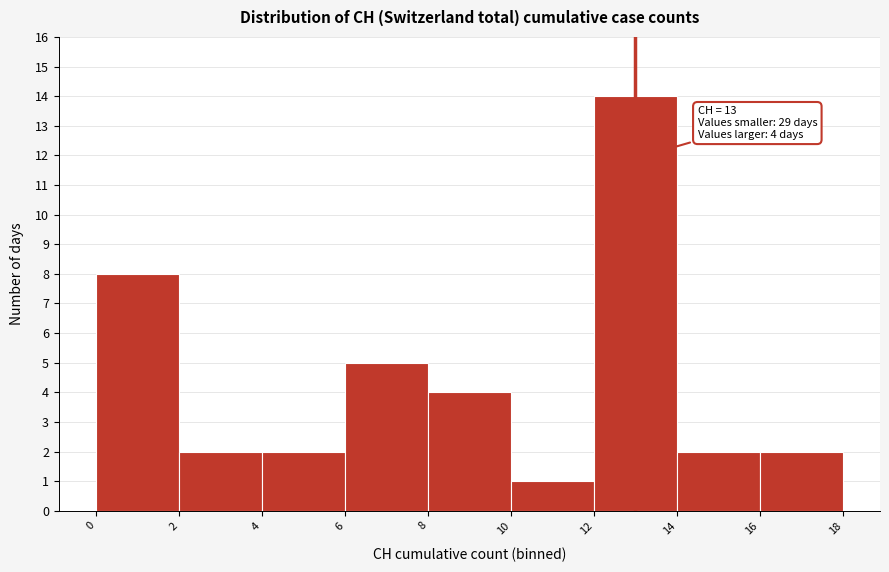

Which range on the x-axis has the tallest bar?

12 to 14